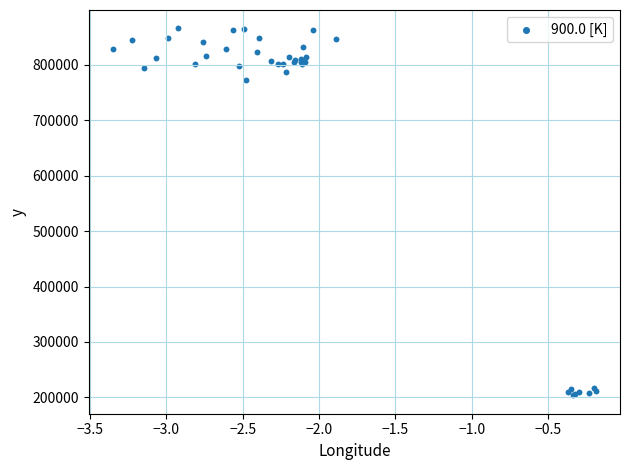

What Y value in the scatter plot is closest to 534550?

772900